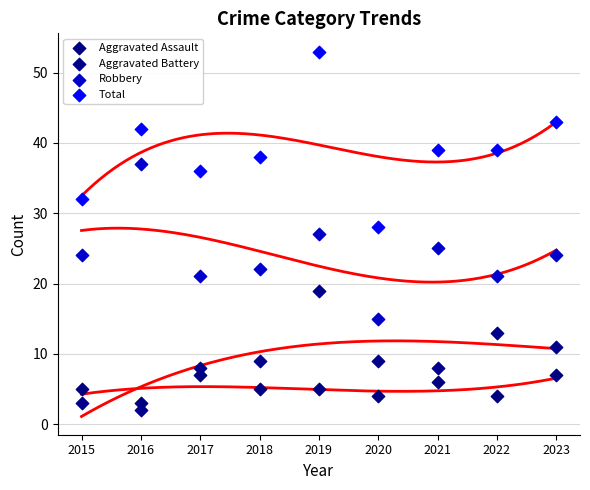

Which series has the largest Y range (max minus min)?

Total